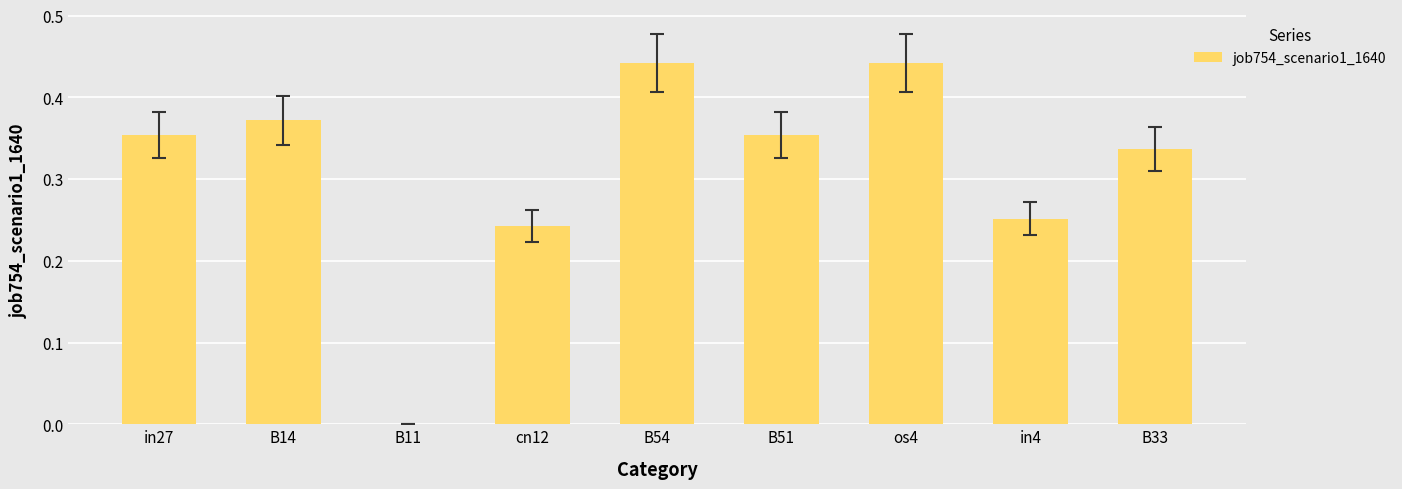

Does the chart contain stacked bars?

No